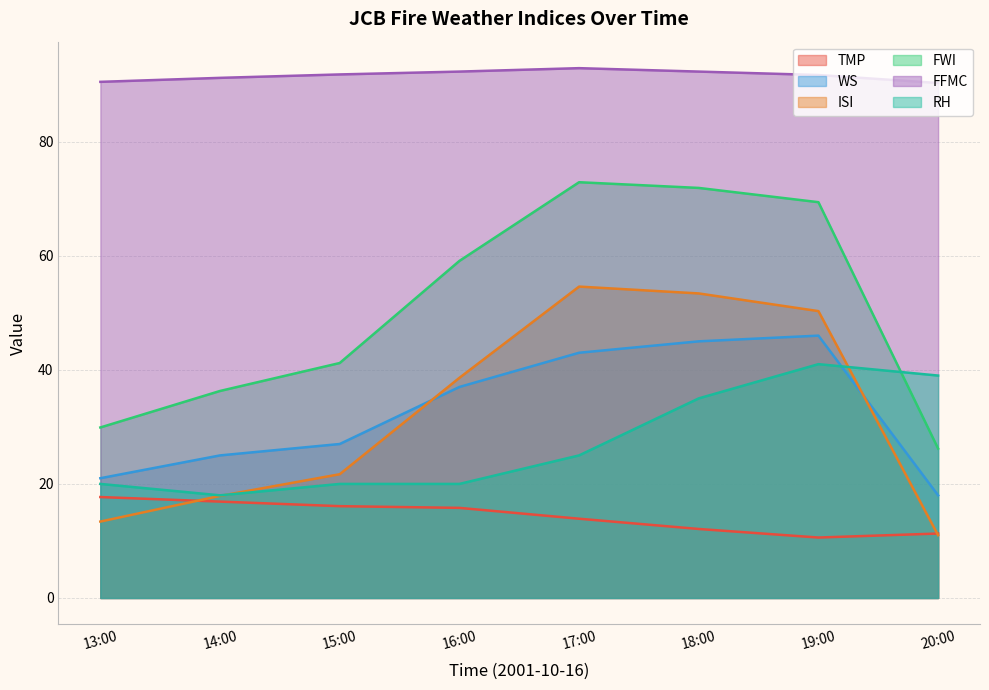

Reading right to left, extract all data points from this chart.

TMP: 11.3	10.6	12.1	13.9	15.8	16.1	16.9	17.7
WS: 18.0	46.0	45.0	43.0	37.0	27.0	25.0	21.0
ISI: 11.0	50.3	53.4	54.6	38.6	21.7	17.9	13.4
FWI: 26.2	69.4	71.9	72.9	59.1	41.2	36.3	29.9
FFMC: 90.3	91.7	92.3	92.9	92.3	91.8	91.2	90.5
RH: 39.0	41.0	35.0	25.0	20.0	20.0	18.0	20.0